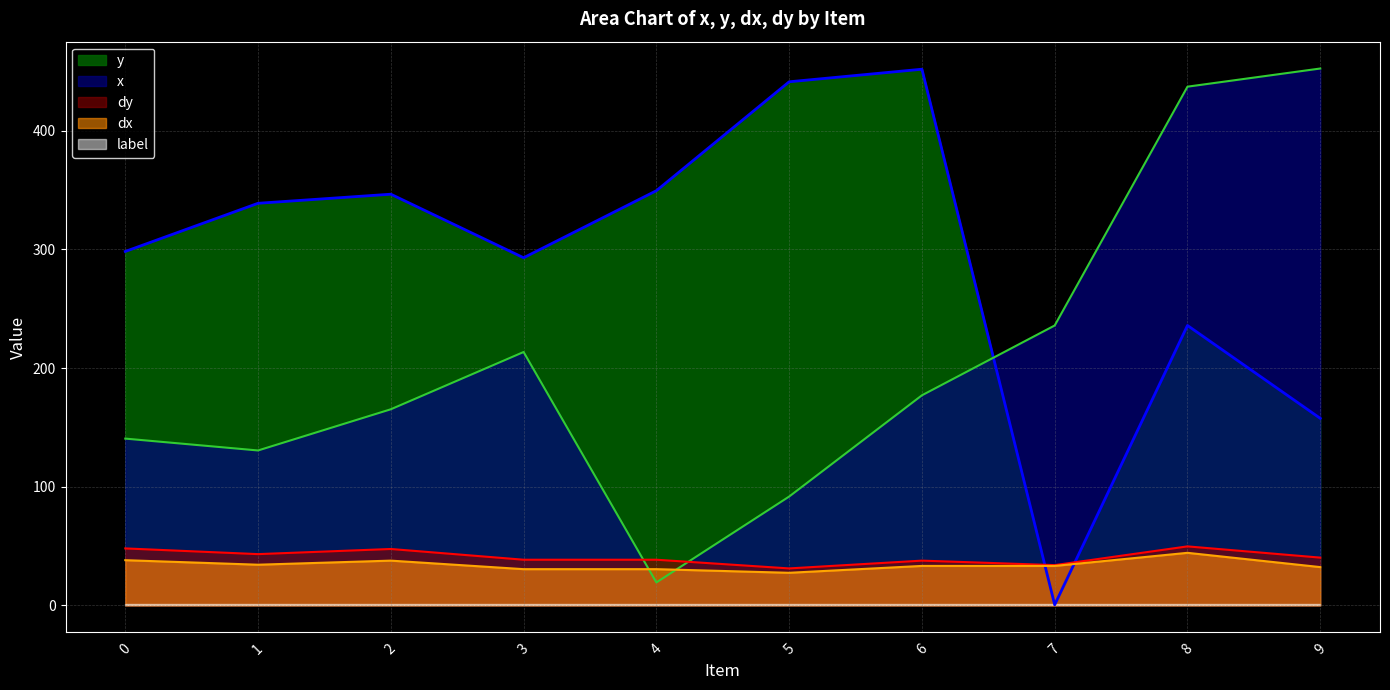

Where do dx and y first cross each other?

6 and 7